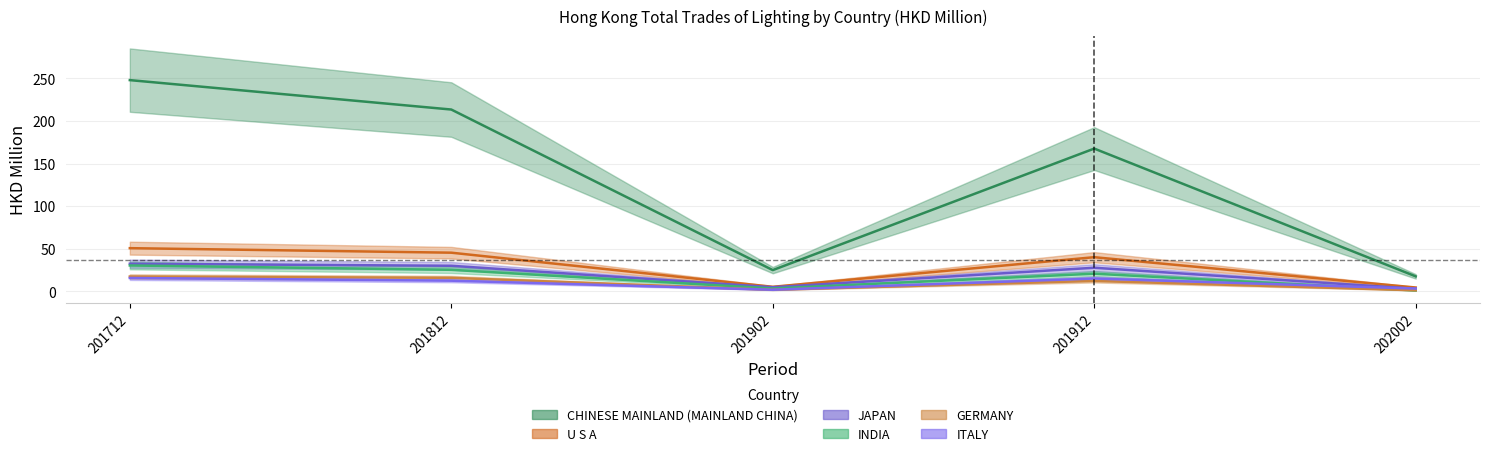

At how many categories does at least one series exceed 72?

3